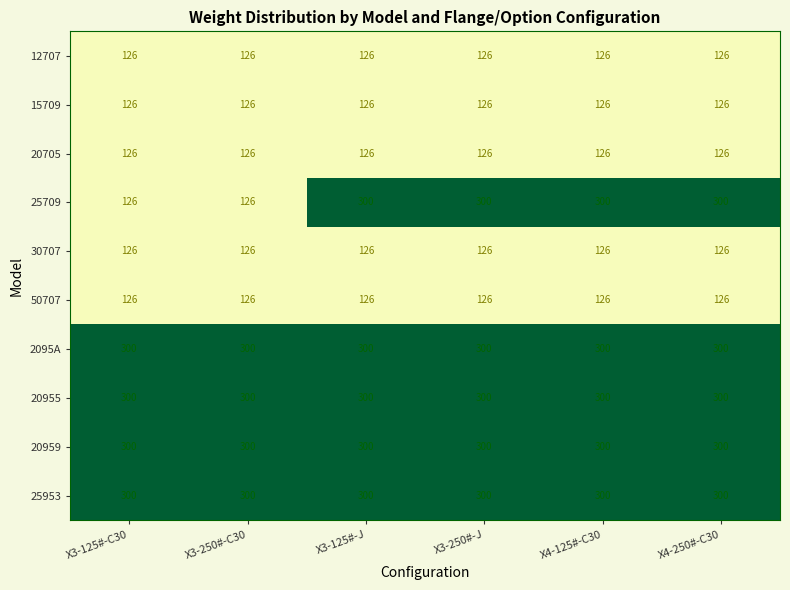

Count the number of data series in this chart.

10